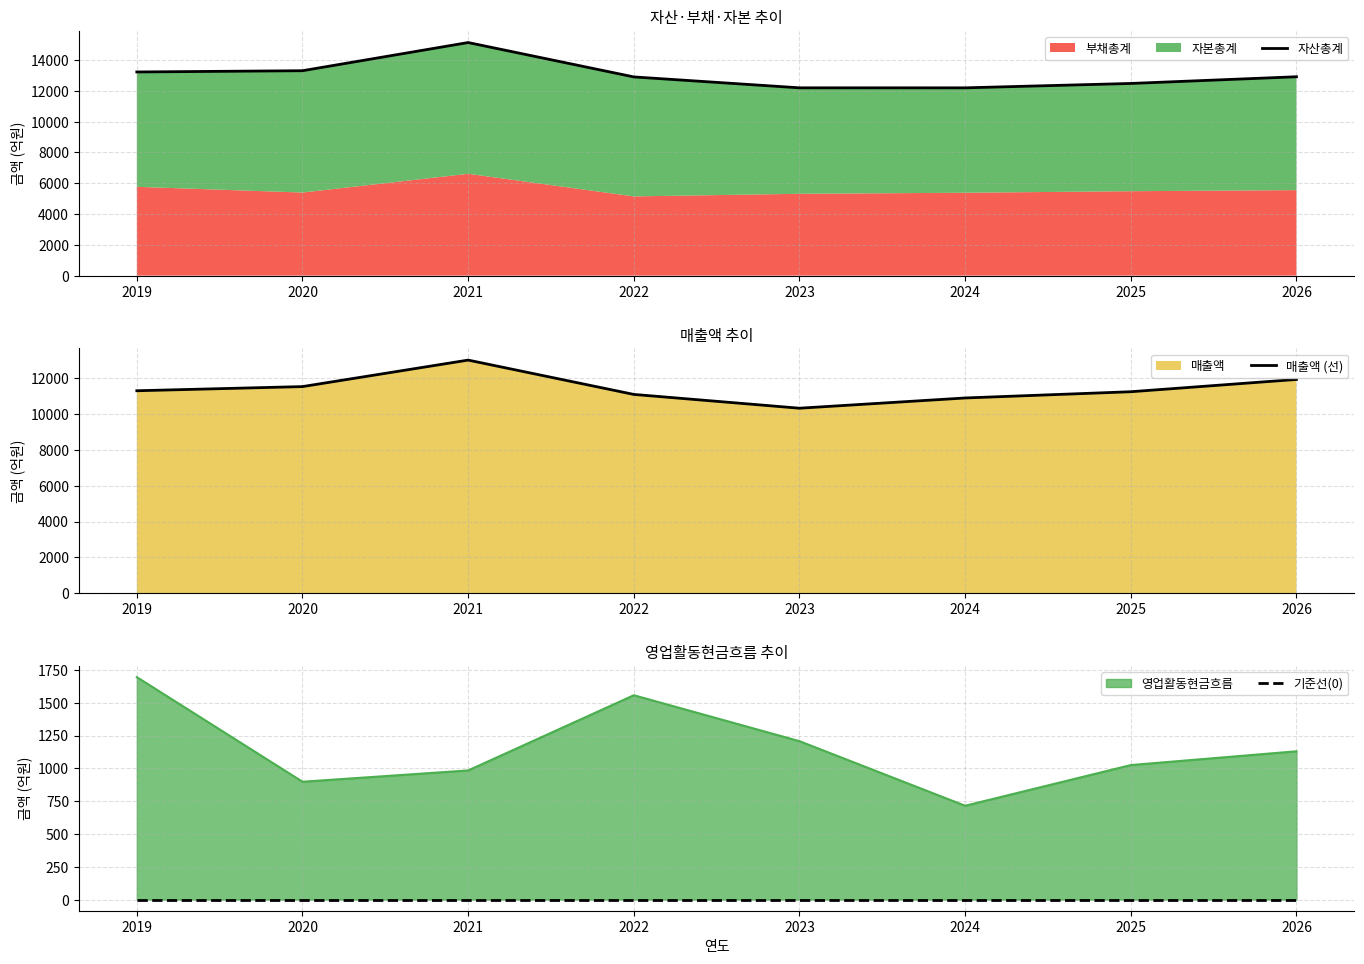

What is the spread (max minus min) of values at 2022?

12899